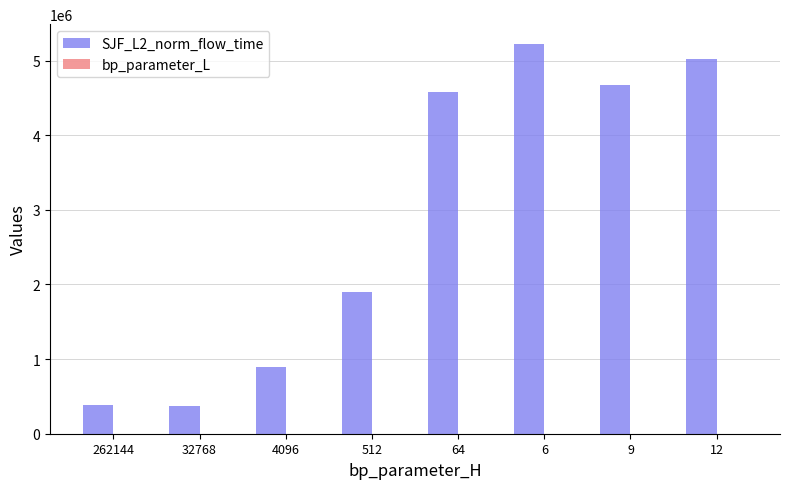

The SJF_L2_norm_flow_time series shows 383901.3 at 262144. True or false?

True